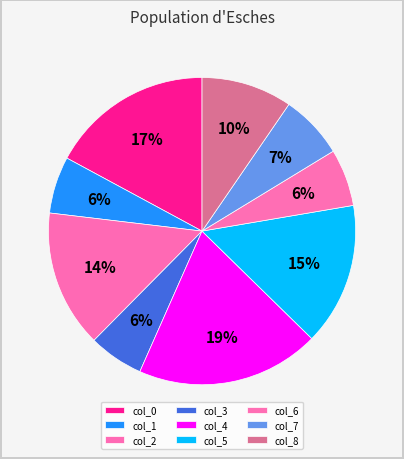

Which slice is the smallest?

3